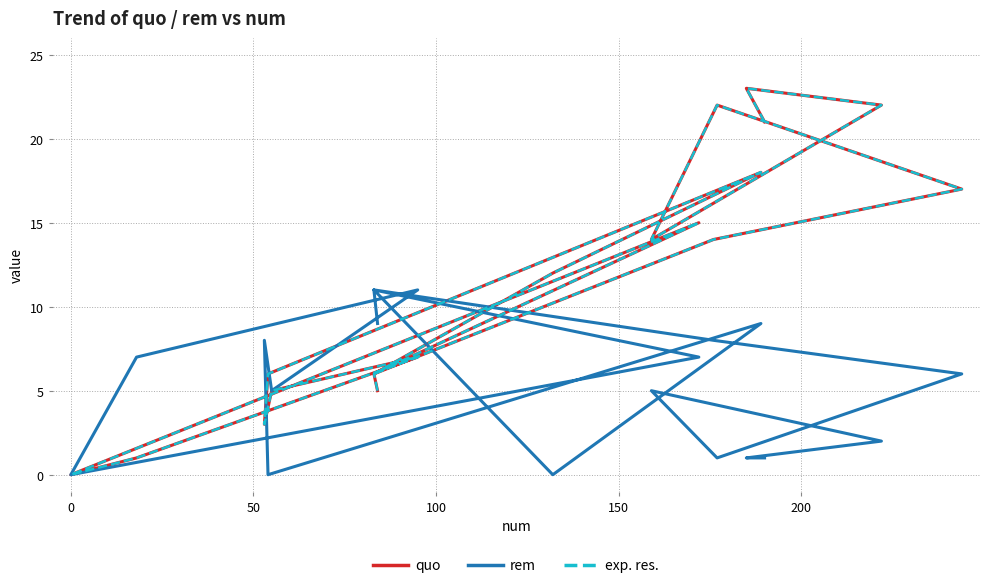

How many lines are shown in the chart?

3